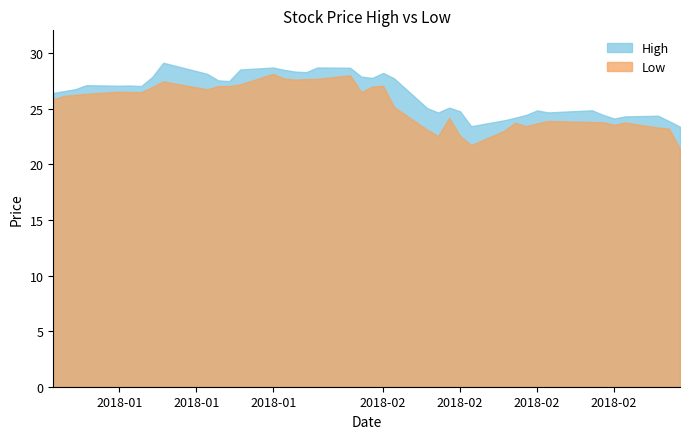

What is the sum of the High values at 2018-02-06 and 2018-01-22?

53.4